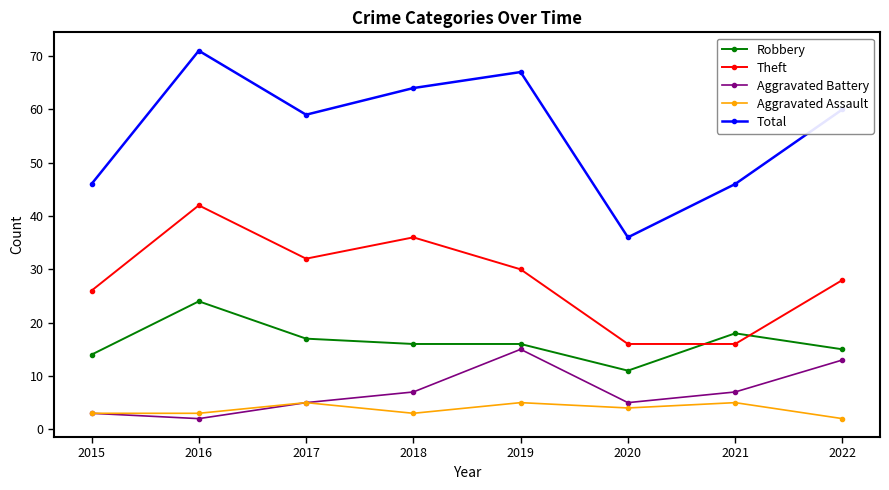

True or false: Aggravated Assault and Theft intersect in this chart.

False